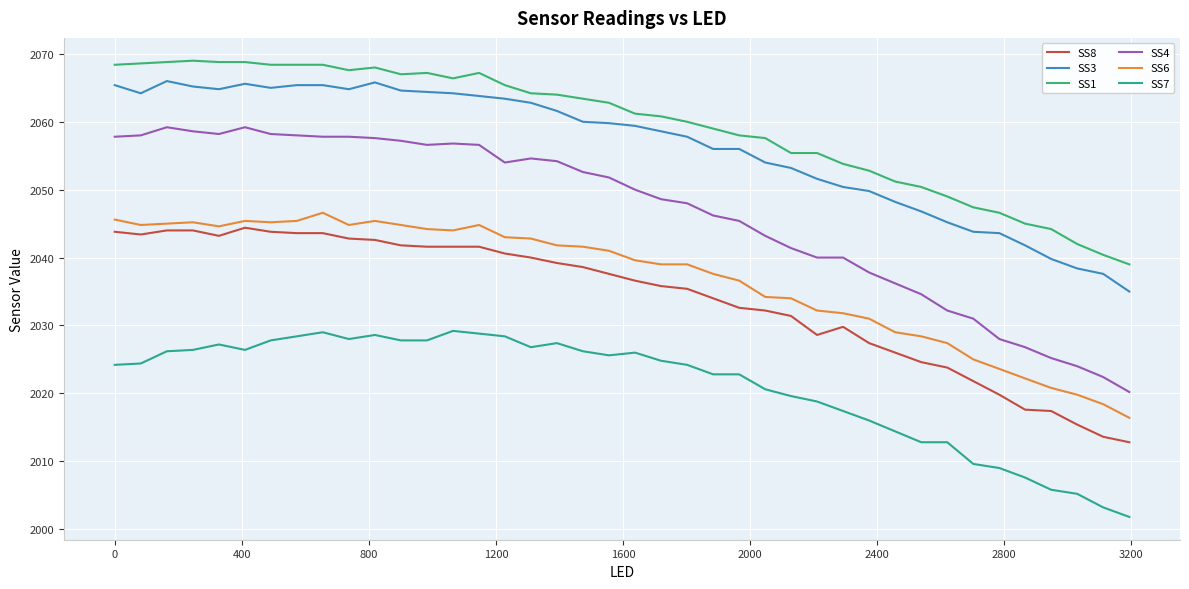

What is the lowest value of the SS4 series?

2020.2